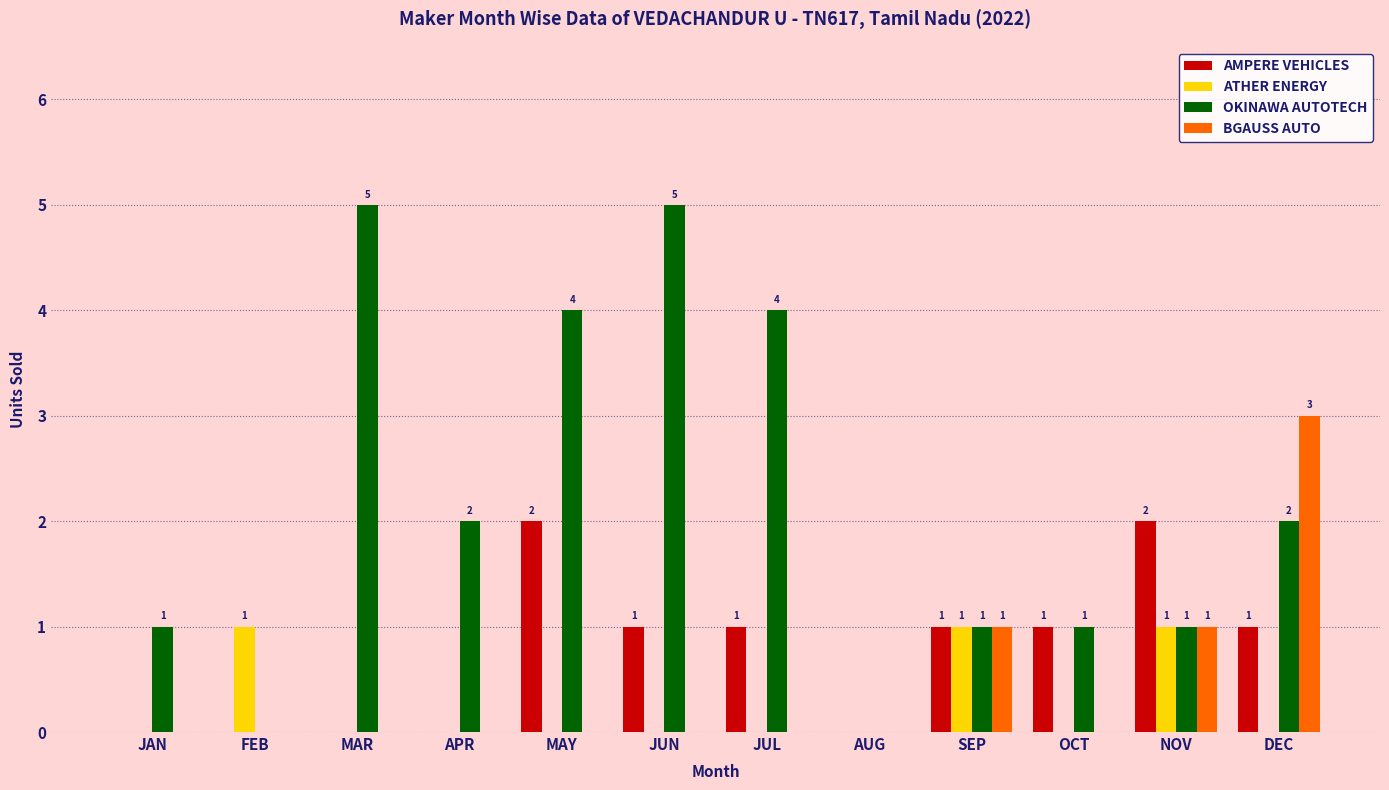

How many groups of bars are there?

12